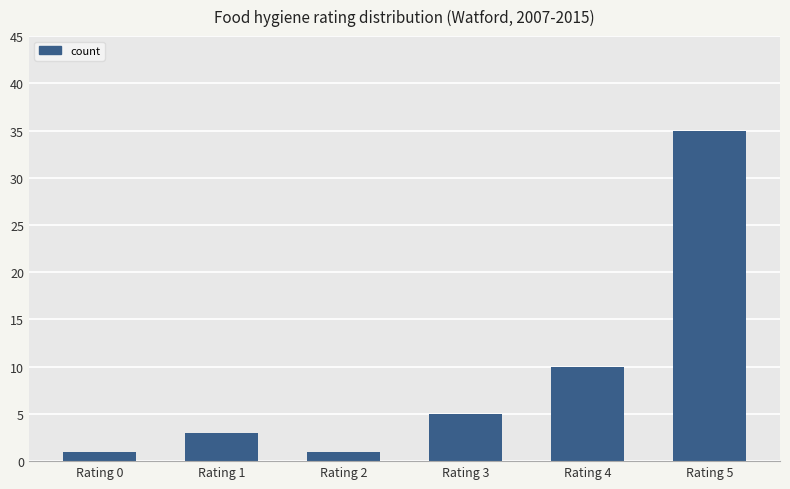

Are the bars horizontal?

No